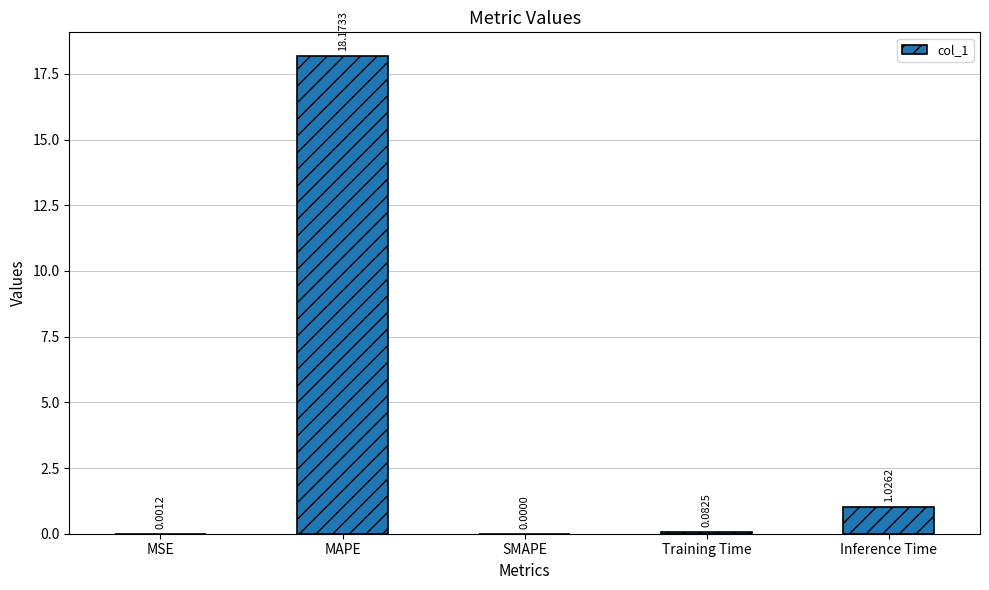

Between Training Time and MAPE, which is larger?

MAPE